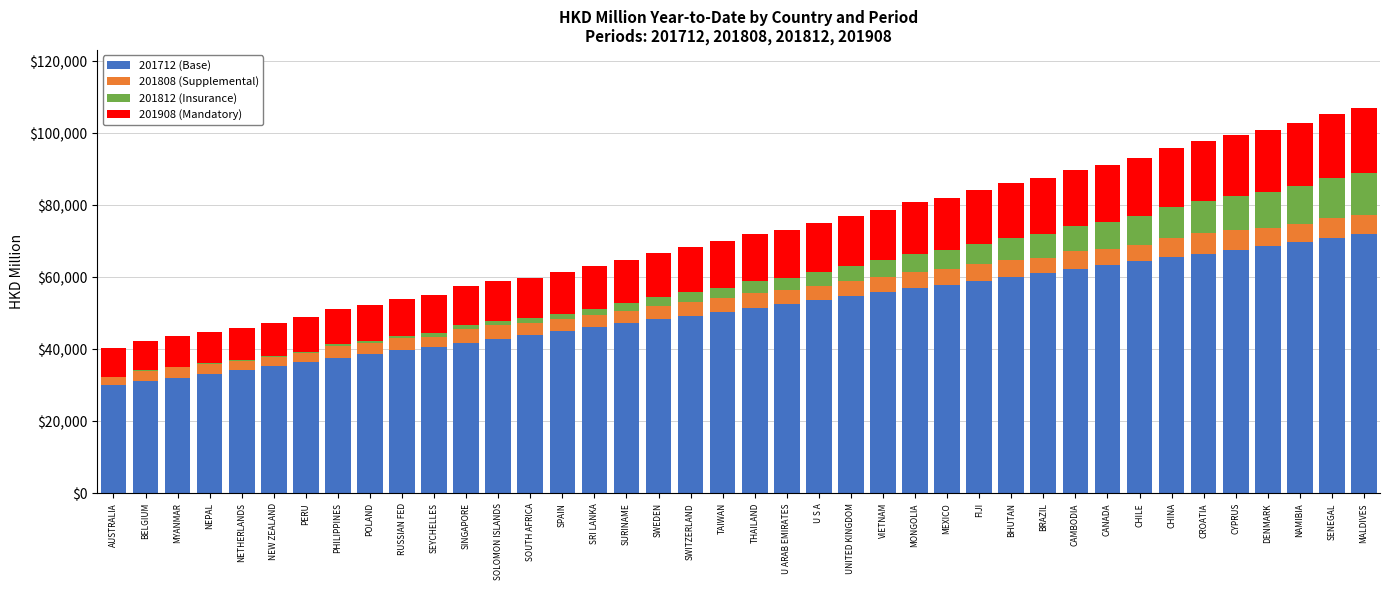

What is the sum of the 201712 (Base) values at SENEGAL and NAMIBIA?

140769.2